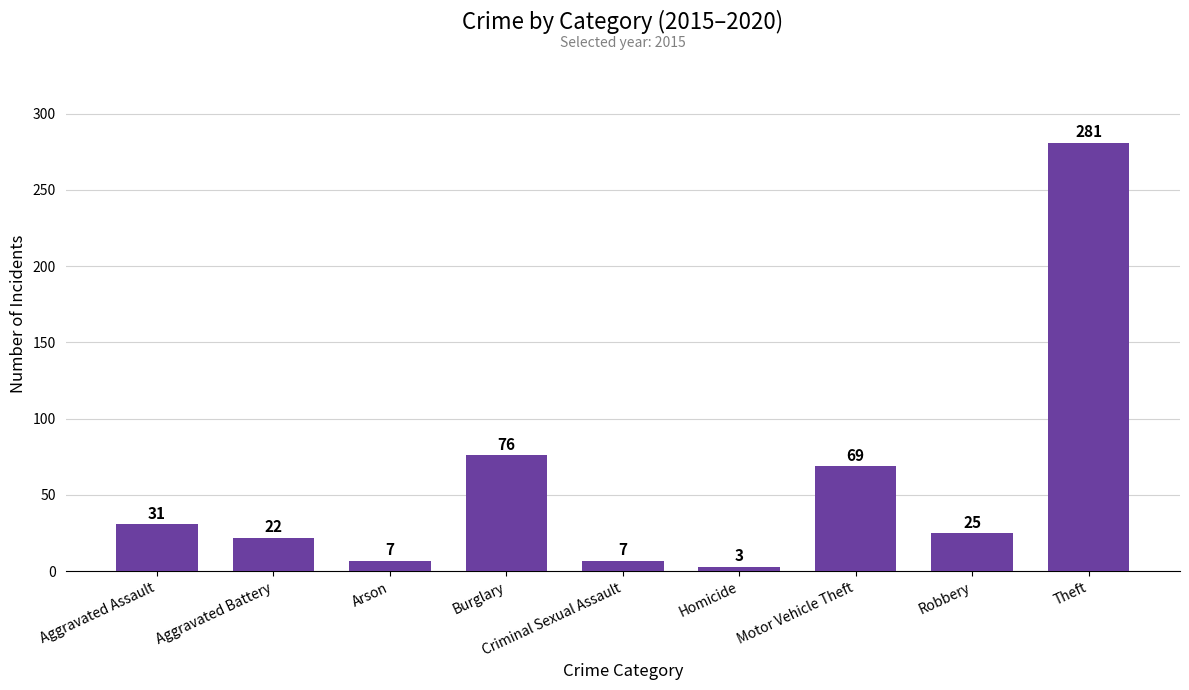

Between Homicide and Arson, which is larger?

Arson